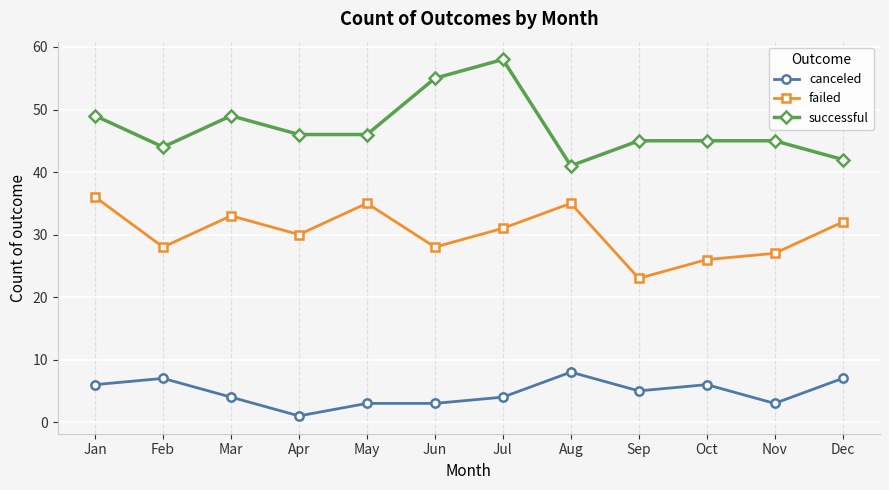

At how many categories does at least one series exceed 34?

12